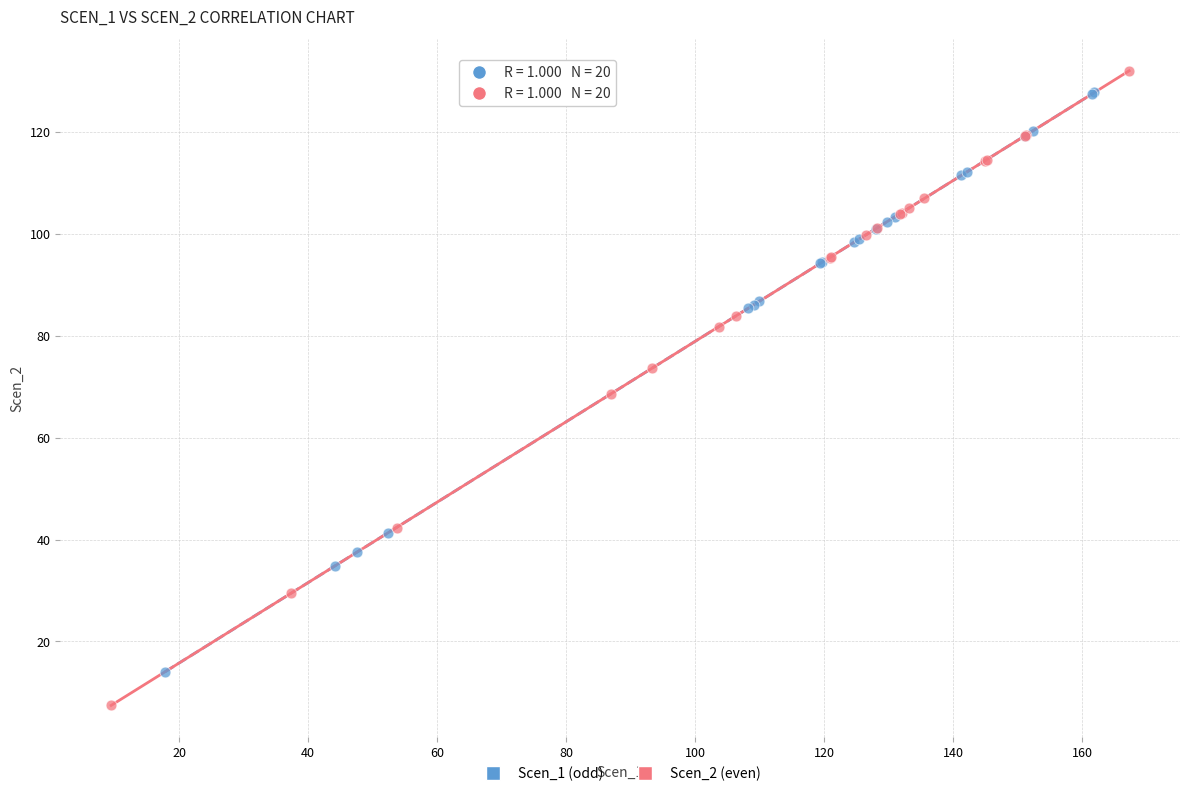

Which series has the widest spread of Y values?

Scen_2 (even)